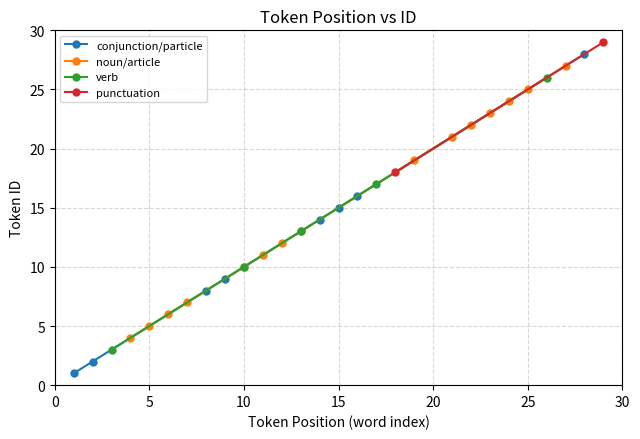

Which label corresponds to the largest value in the chart?

29